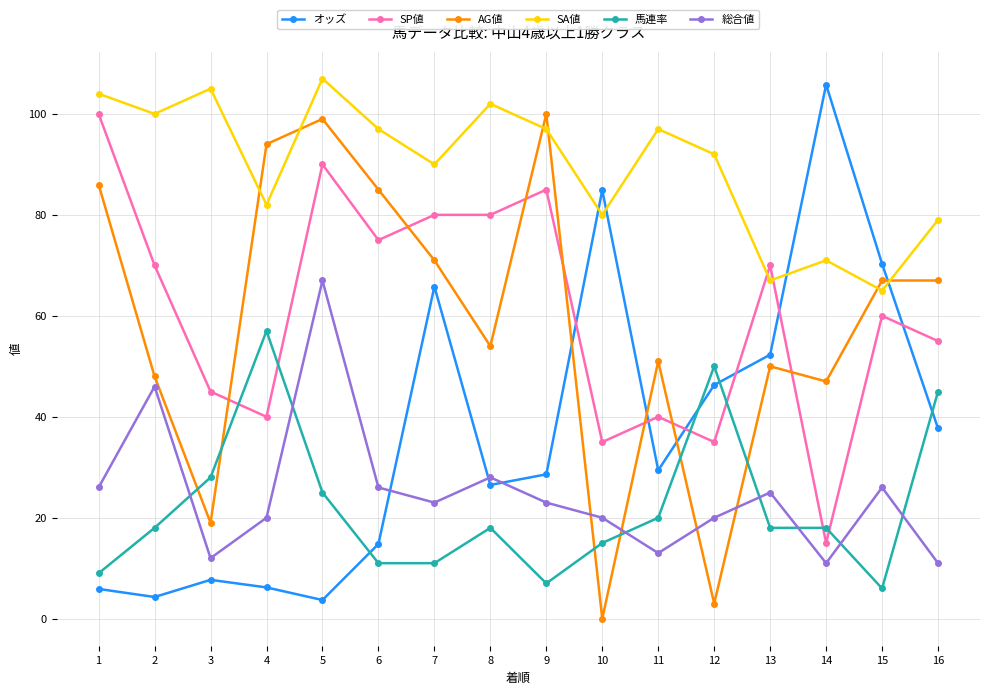

What are all the series names shown in the legend?

オッズ, SP値, AG値, SA値, 馬連率, 総合値